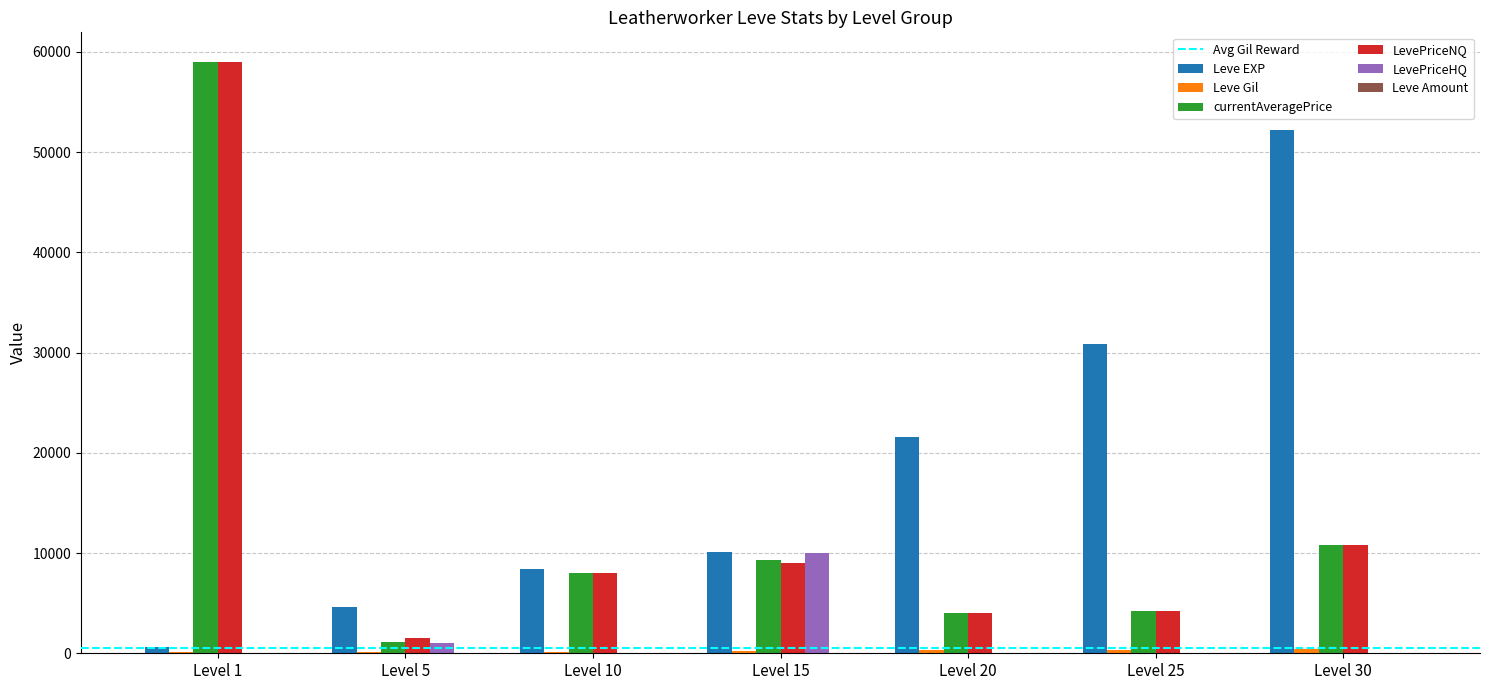

At which category is the sum across all series the highest?

Level 1